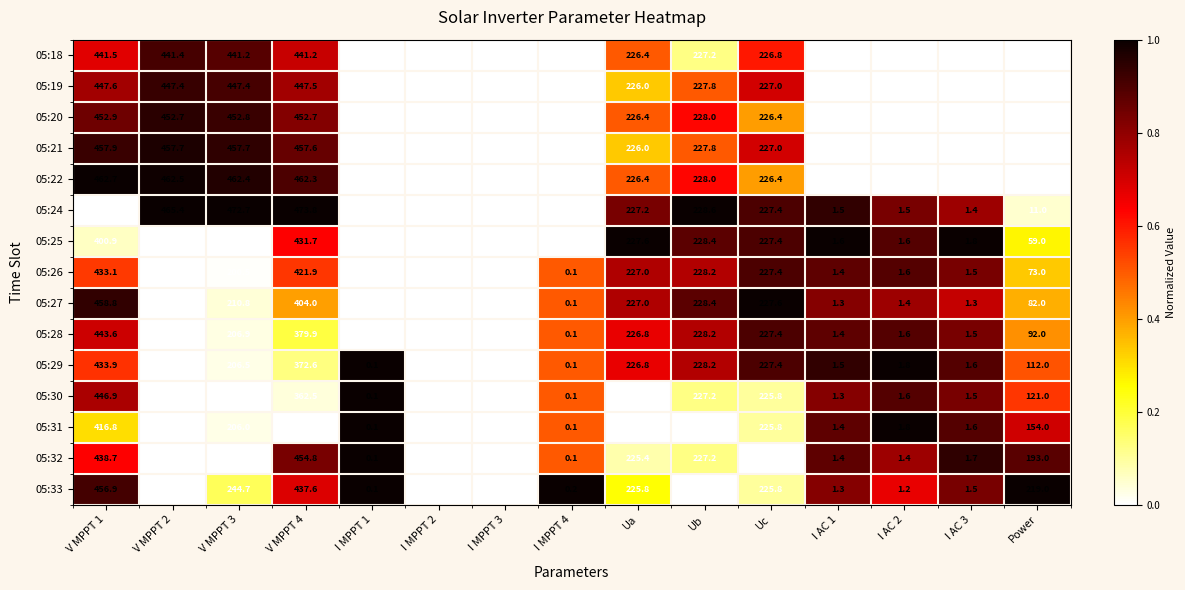

Which series has the largest total across all categories?

05:22